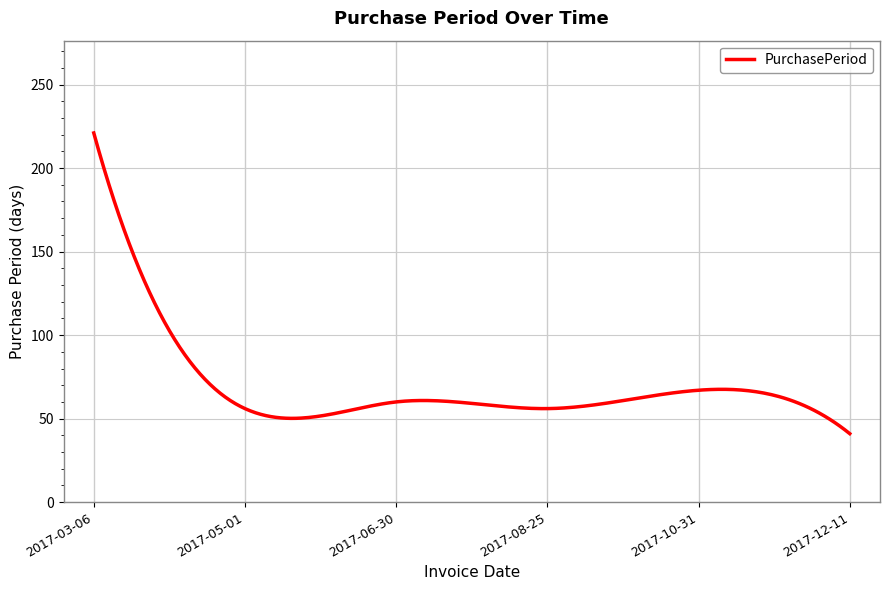

What is the maximum value shown in the chart?

221.0